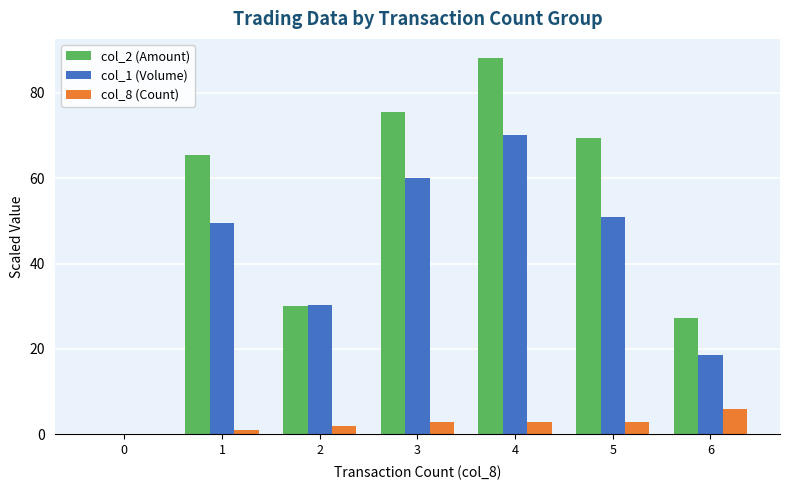

What is the sum of all col_2 (Amount) values?

355.5